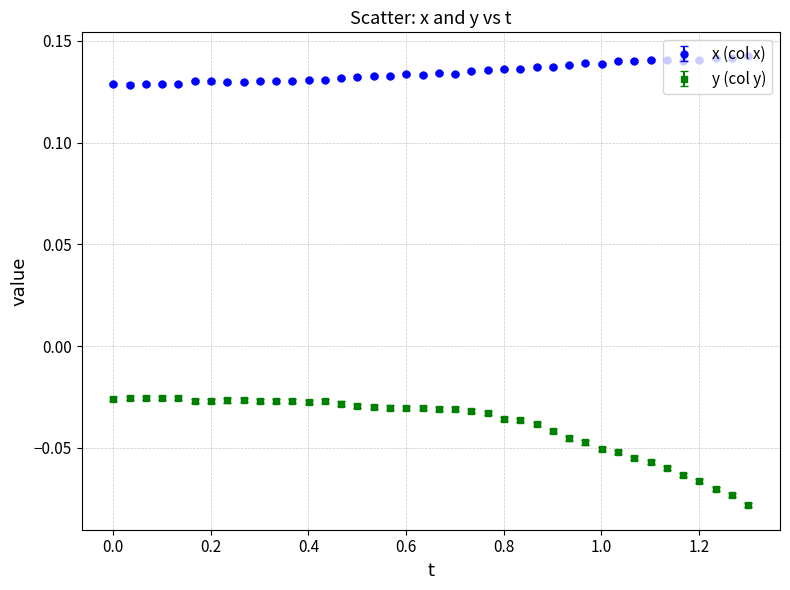

Which series has the widest spread of values?

y (col y)